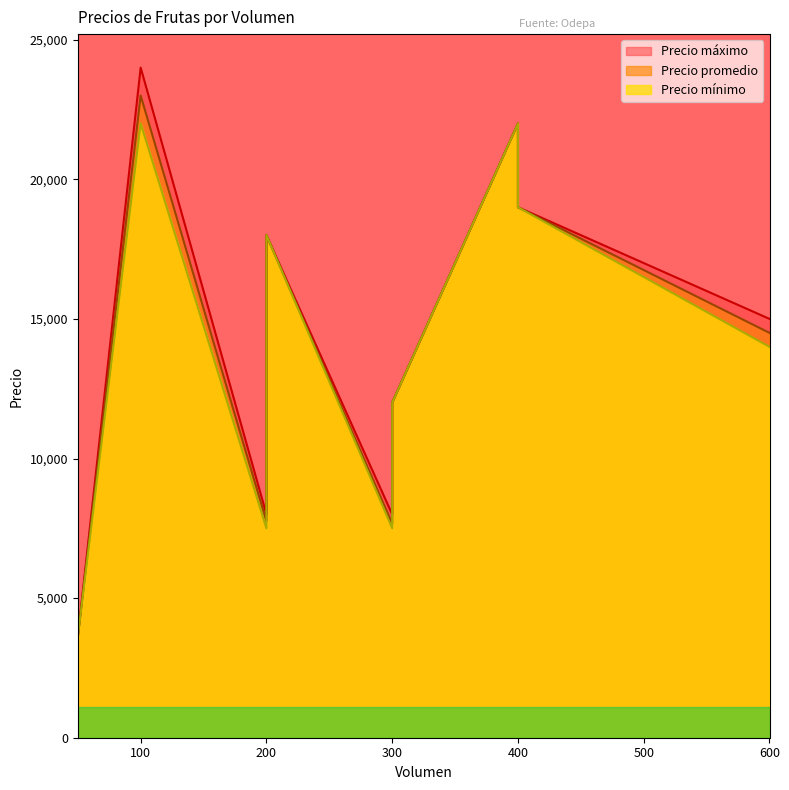

True or false: Precio promedio and Precio mínimo intersect in this chart.

False